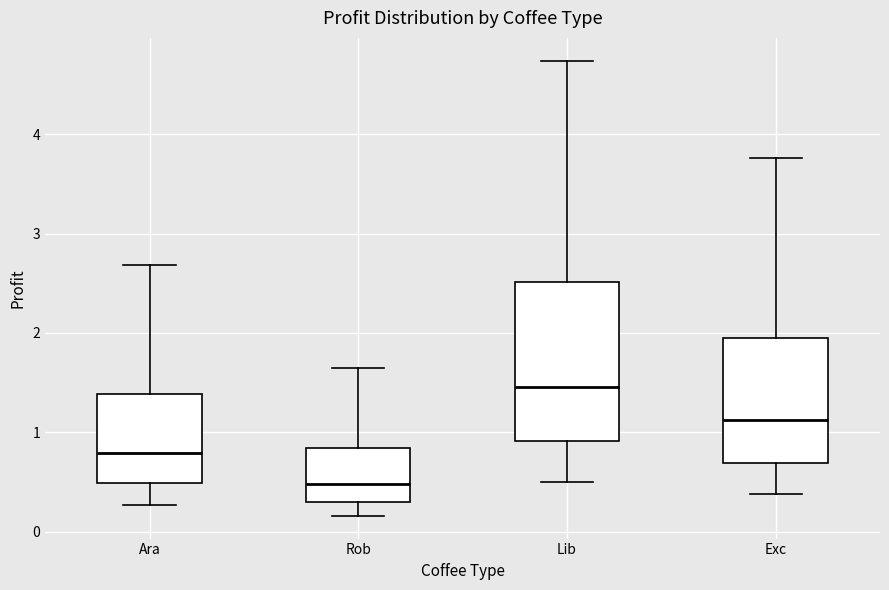

Reading left to right, transcribe this box plot: for each box, give where its median line is, the range the box spans, and where its two whiskers end, as read against the y-axis. The values are not printed on the chart, so give them approximately, as read against the axis.

Ara: median 0.8, box 0.5 to 1.4, whiskers 0.3 to 2.7
Rob: median 0.5, box 0.3 to 0.8, whiskers 0.2 to 1.6
Lib: median 1.5, box 0.9 to 2.5, whiskers 0.5 to 4.7
Exc: median 1.1, box 0.7 to 2.0, whiskers 0.4 to 3.8